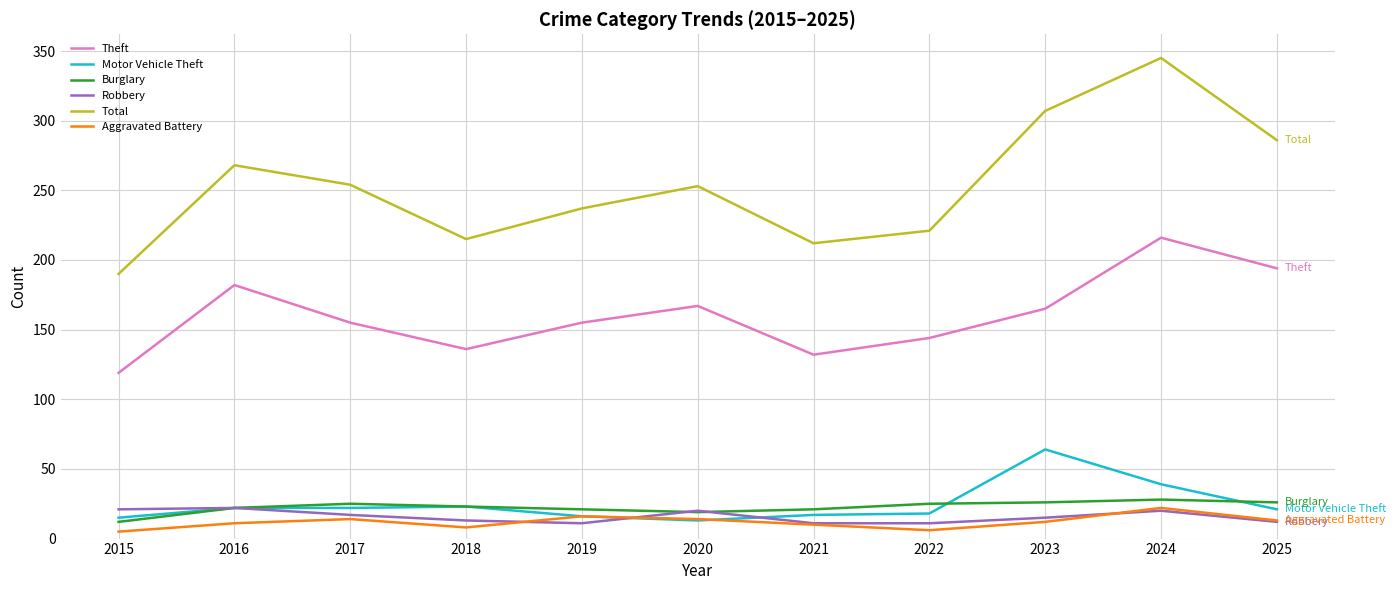

True or false: Robbery has more than 1 points higher than both neighbors.

True